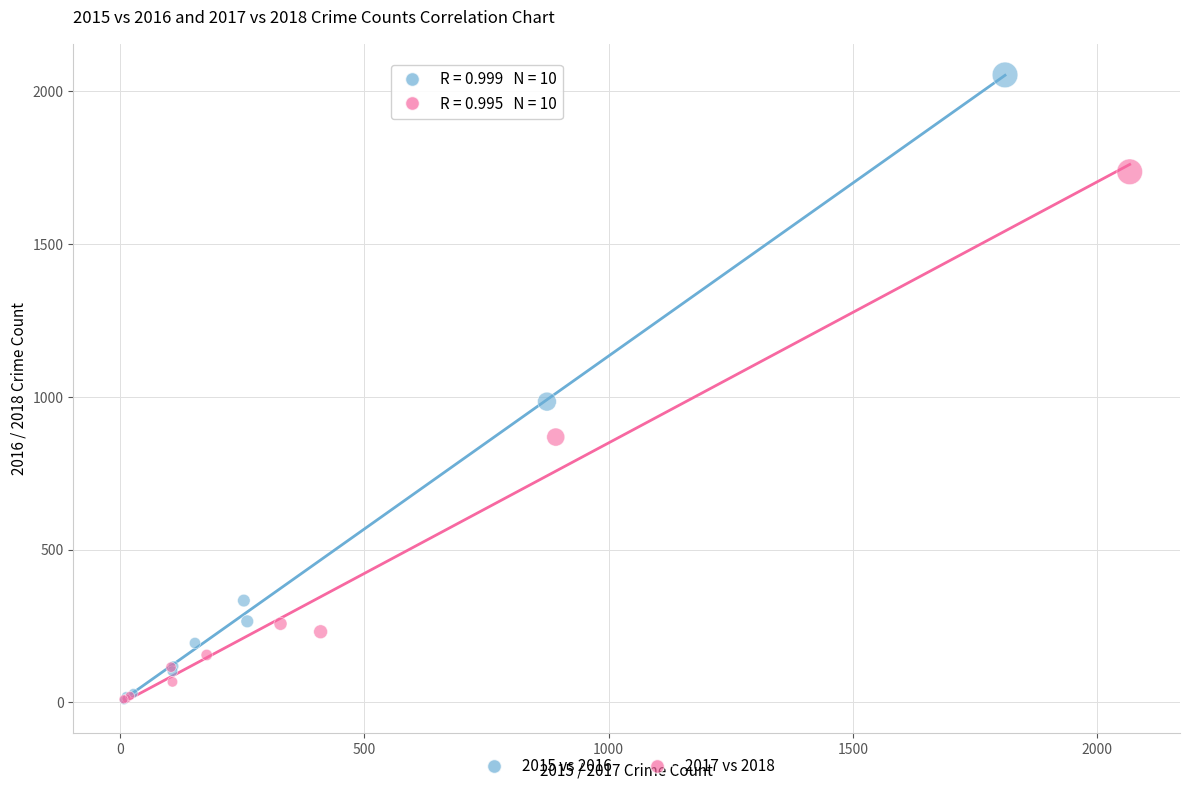

Which series has the largest Y range (max minus min)?

2015 vs 2016